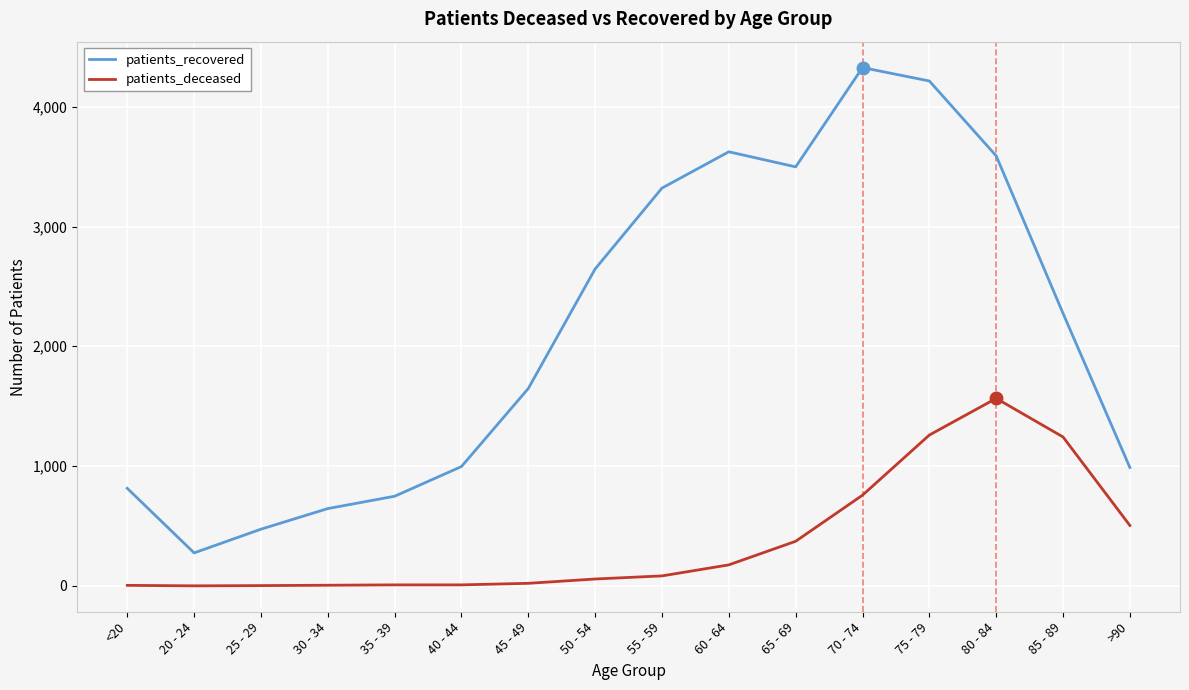

Which series has the widest spread of values?

patients_recovered